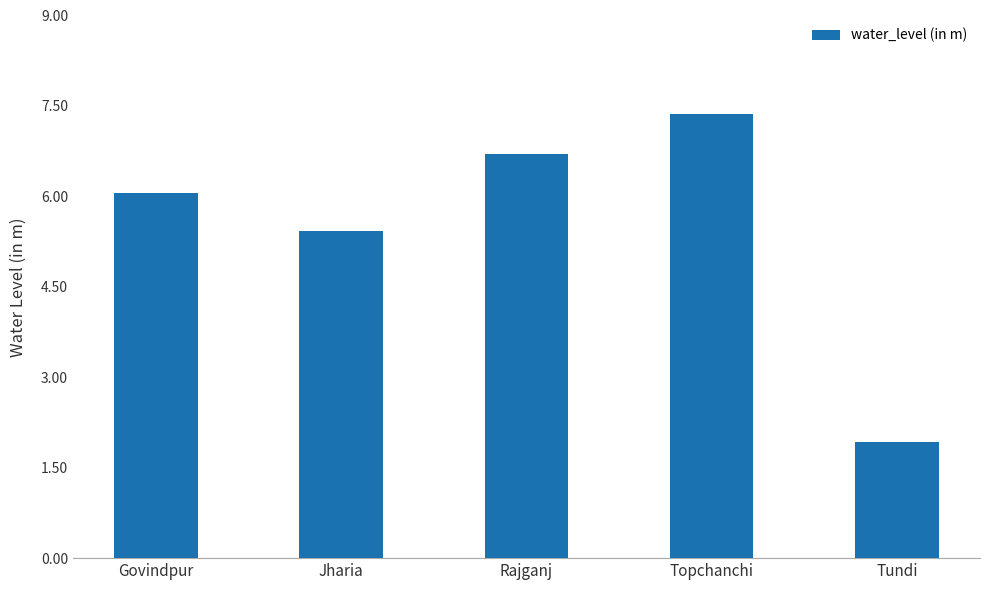

Reading left to right, extract all data points from this chart.

6.1	5.4	6.7	7.4	1.9